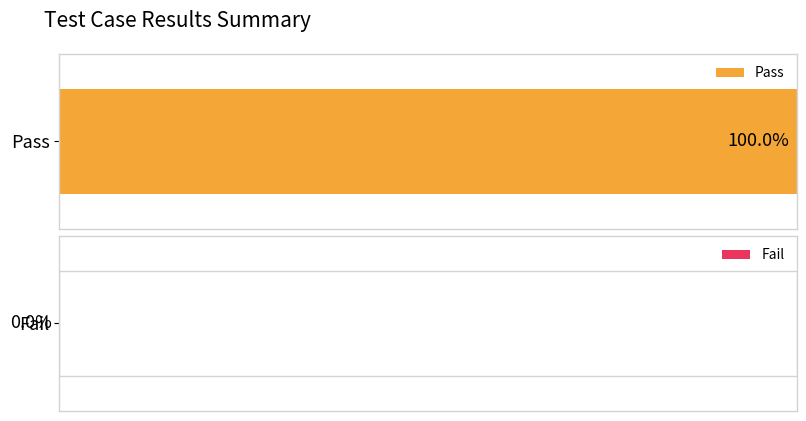

At which label does Pass reach its peak?

Pass